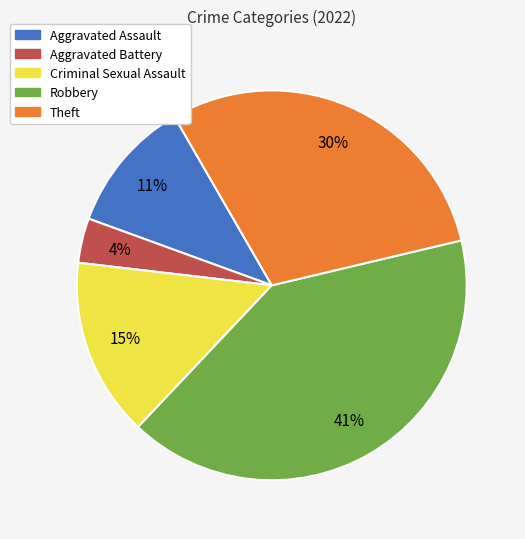

The Criminal Sexual Assault slice represents 15% of the pie. True or false?

True